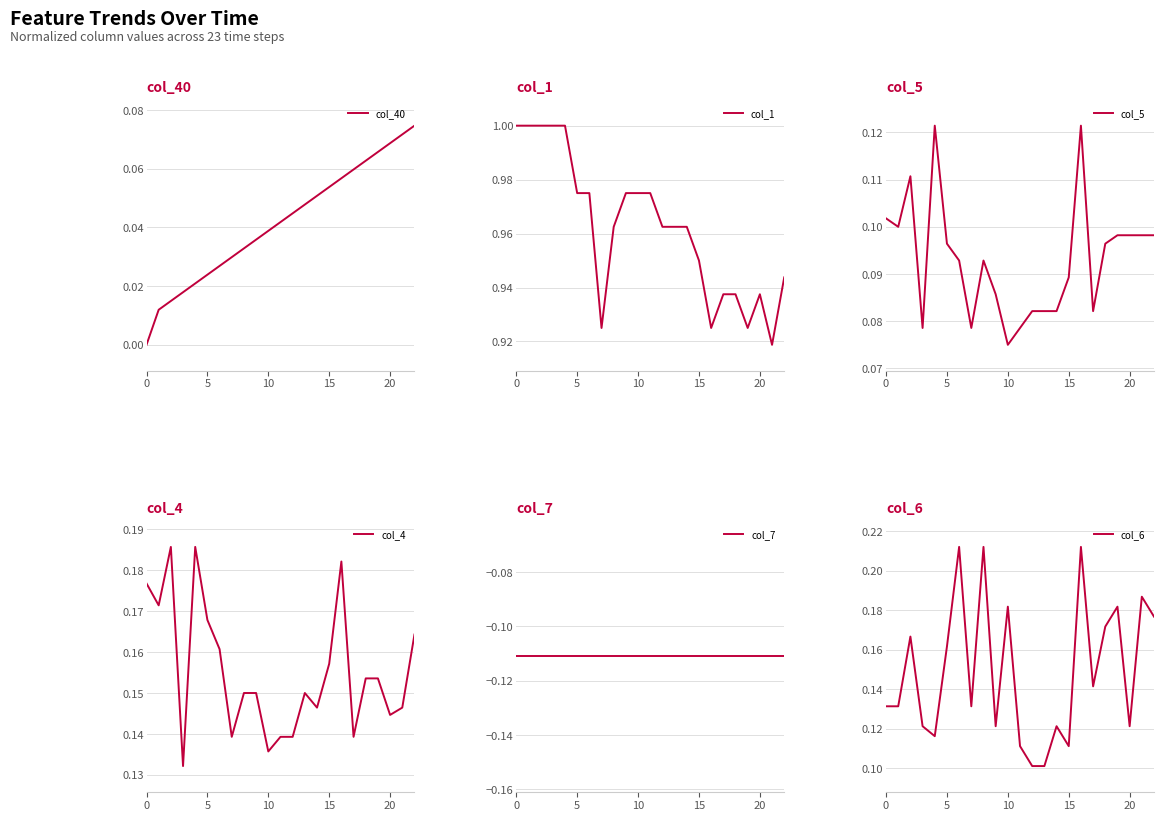

Where is col_5 nearest to the value 0?

10